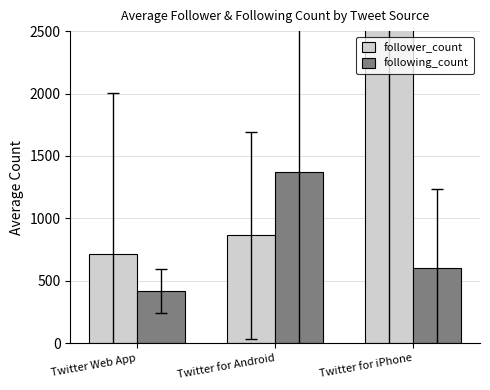

What is the difference between the highest and lowest values at Twitter for iPhone?

2975.6